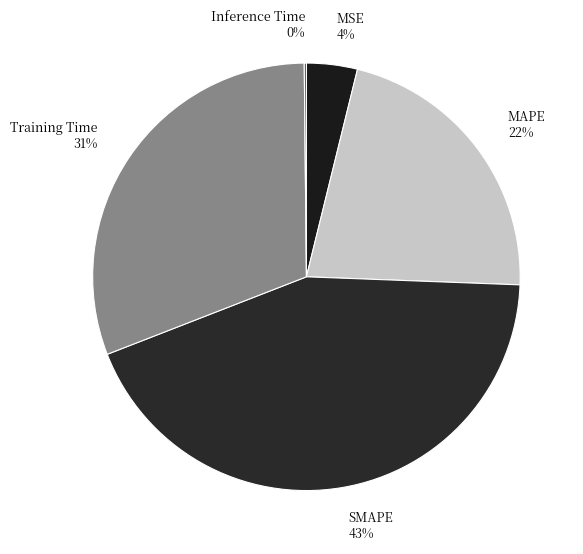

Which category has the biggest portion of the pie?

SMAPE